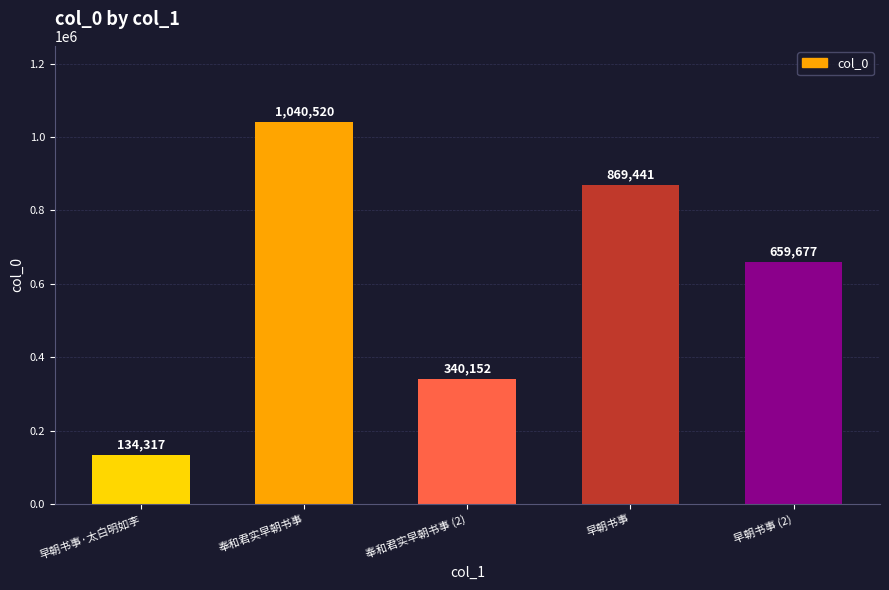

How many values are below 659677?

2